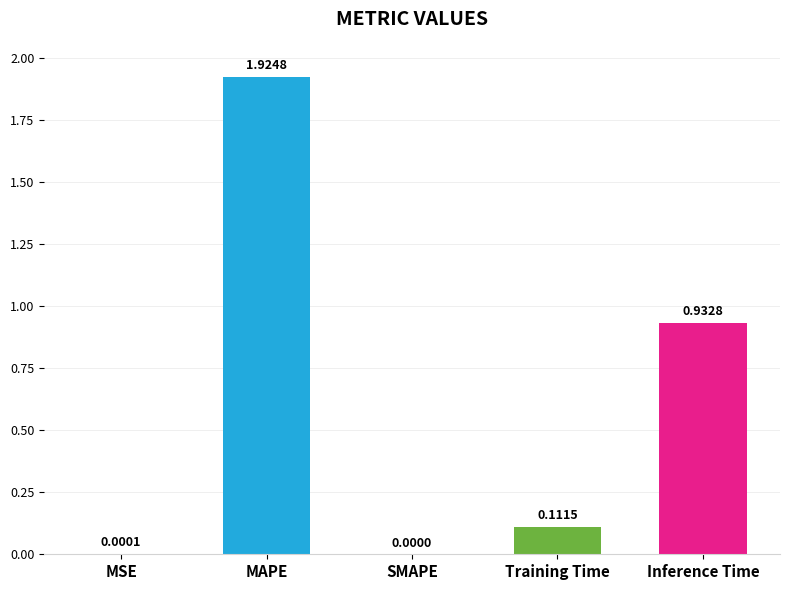

What is the sum of all values?

3.0